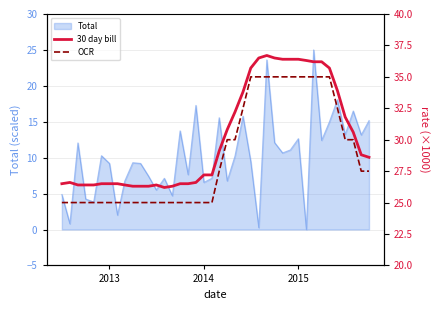

True or false: 30 day bill and OCR cross at least once.

False